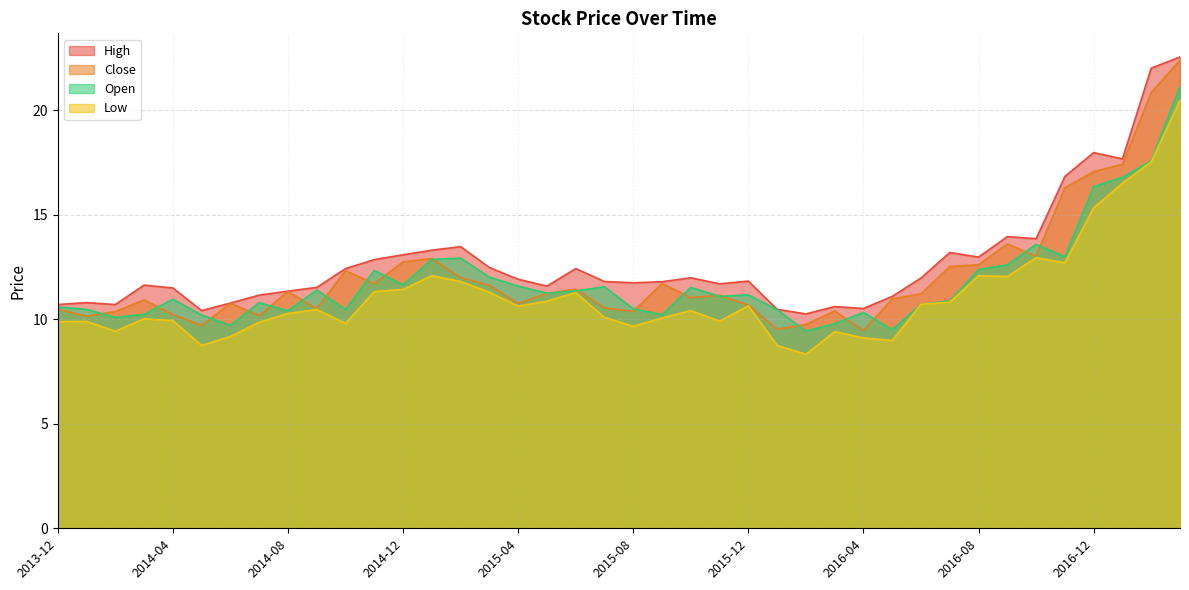

At which category is the sum across all series the highest?

2017-03